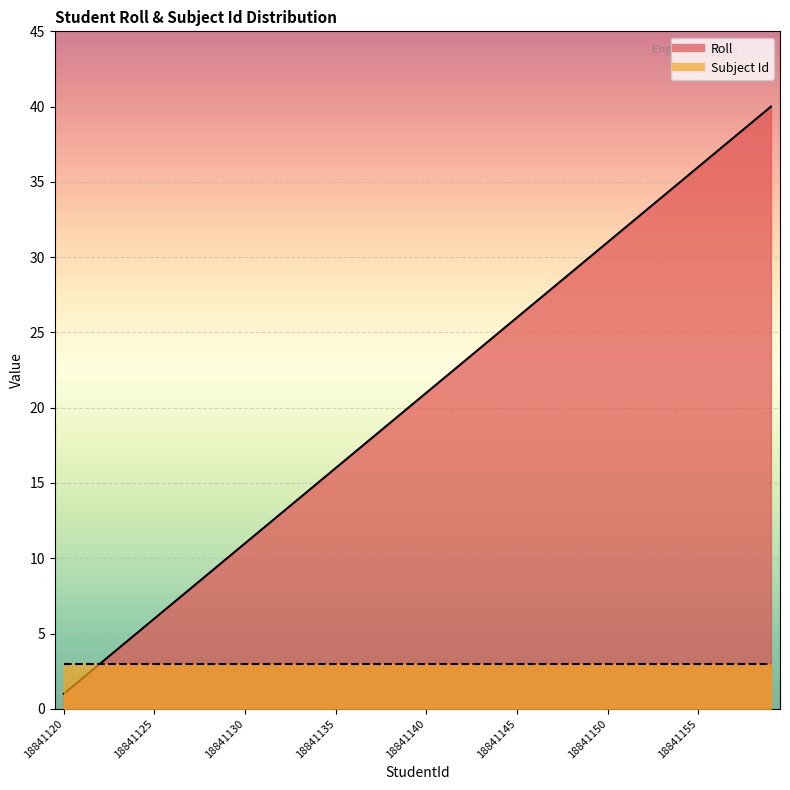

True or false: the data shows 44 at 18841145.

False